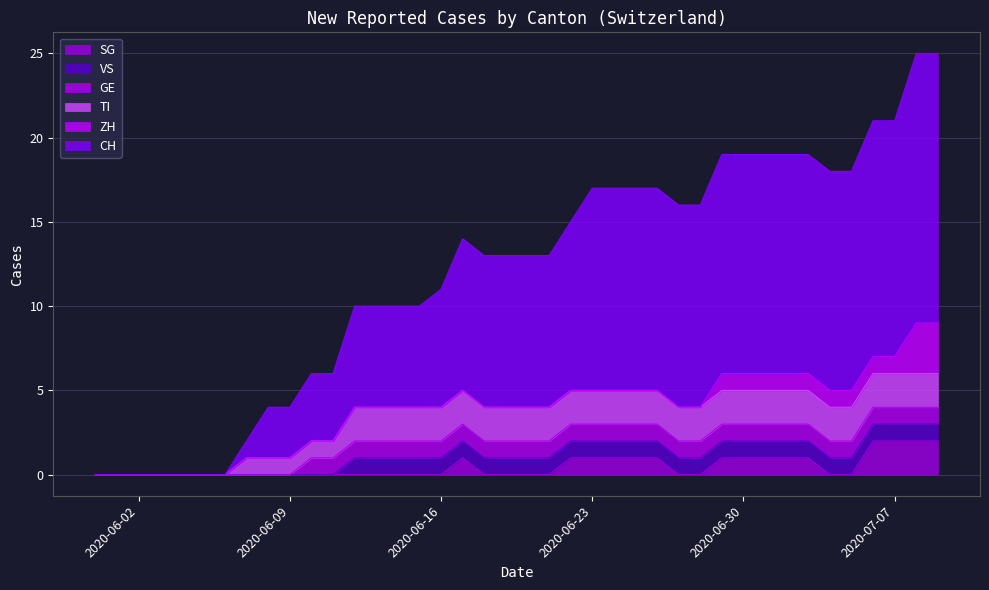

True or false: CH and SG cross at least once.

False